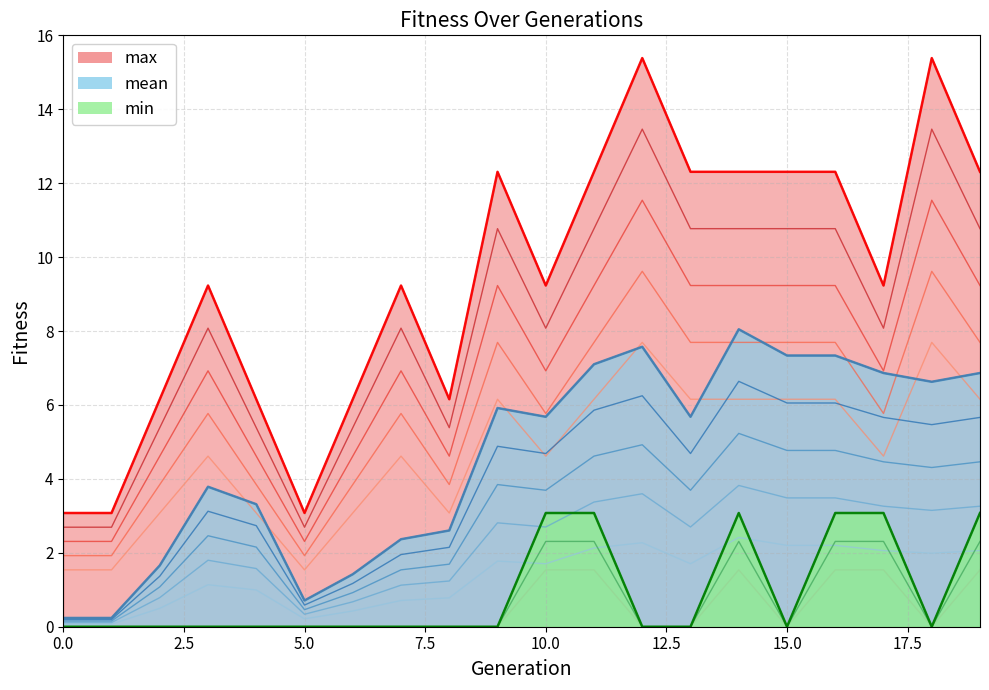

What is the difference between the maximum and minimum values in the min series?

1.5